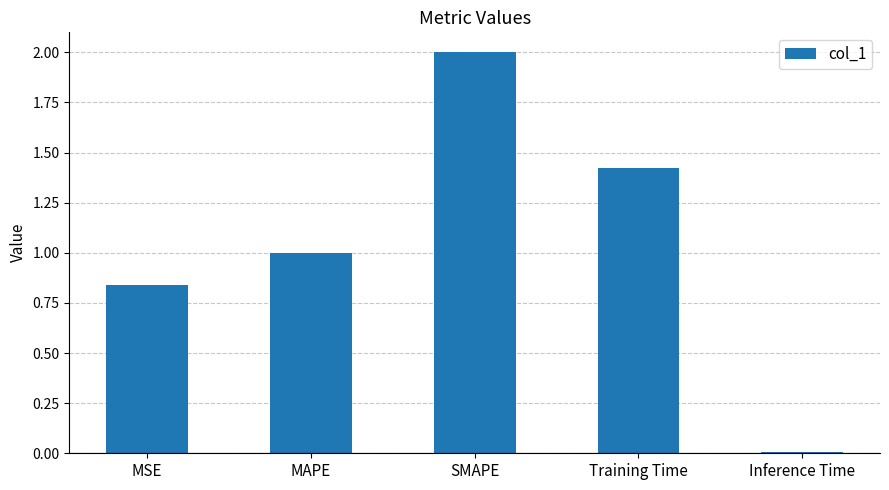

What is the average value?

1.1